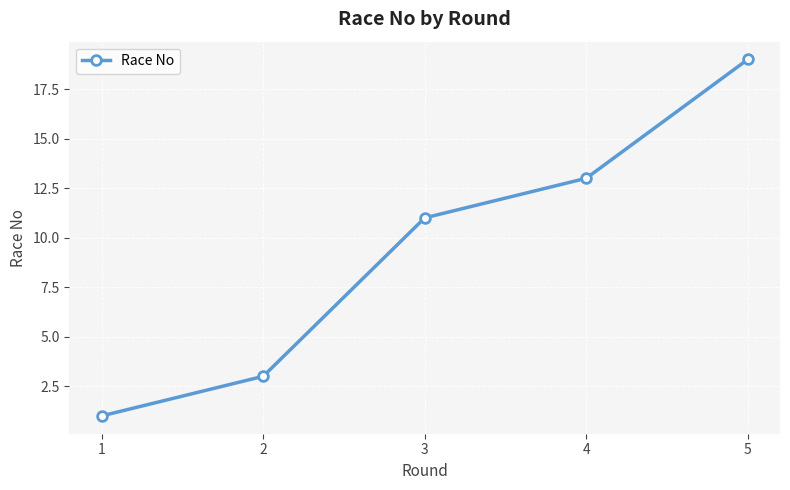

What is the approximate value at 2?

3